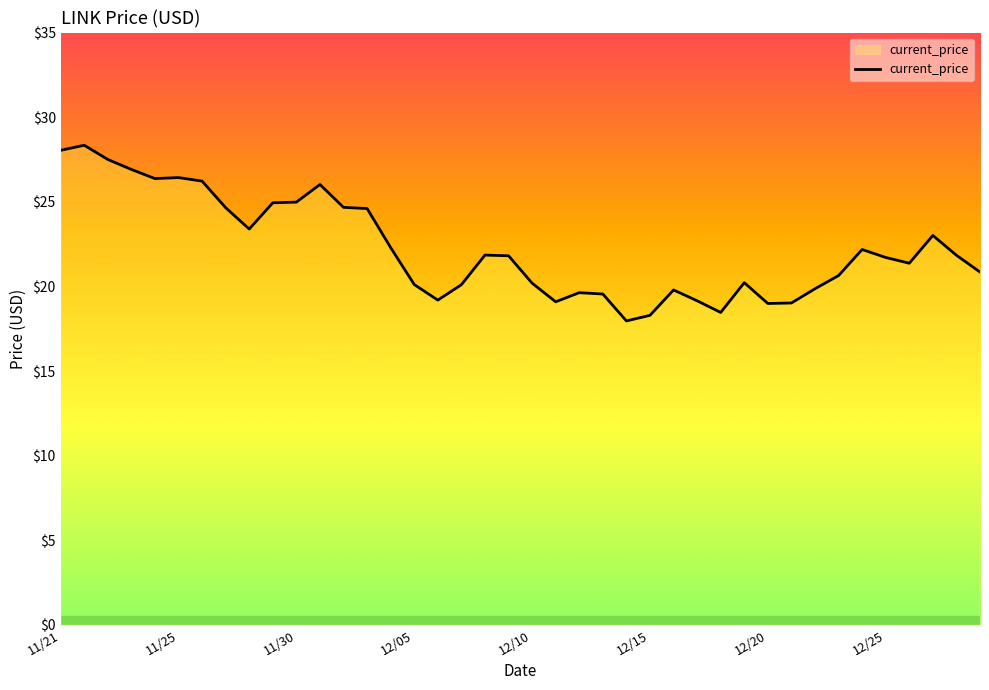

How many series are shown in this chart?

1